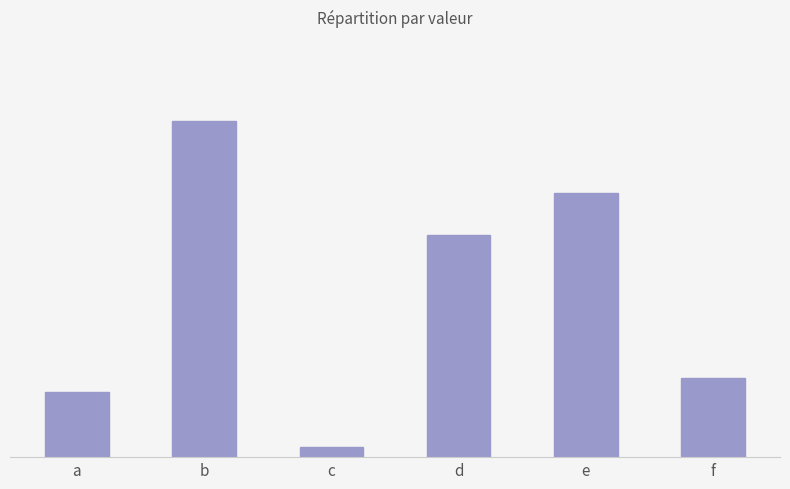

Rank the categories by value from lowest to highest.

c, a, f, d, e, b